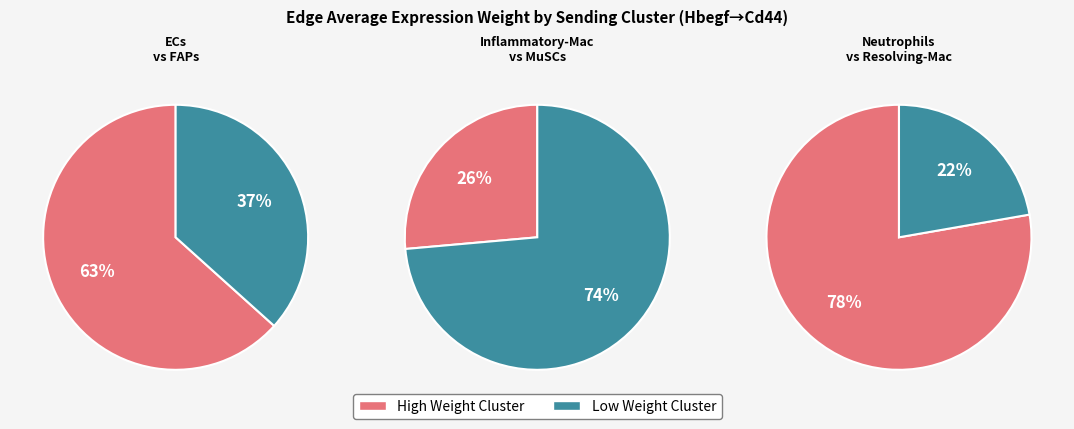

How many segments does this pie chart have?

6